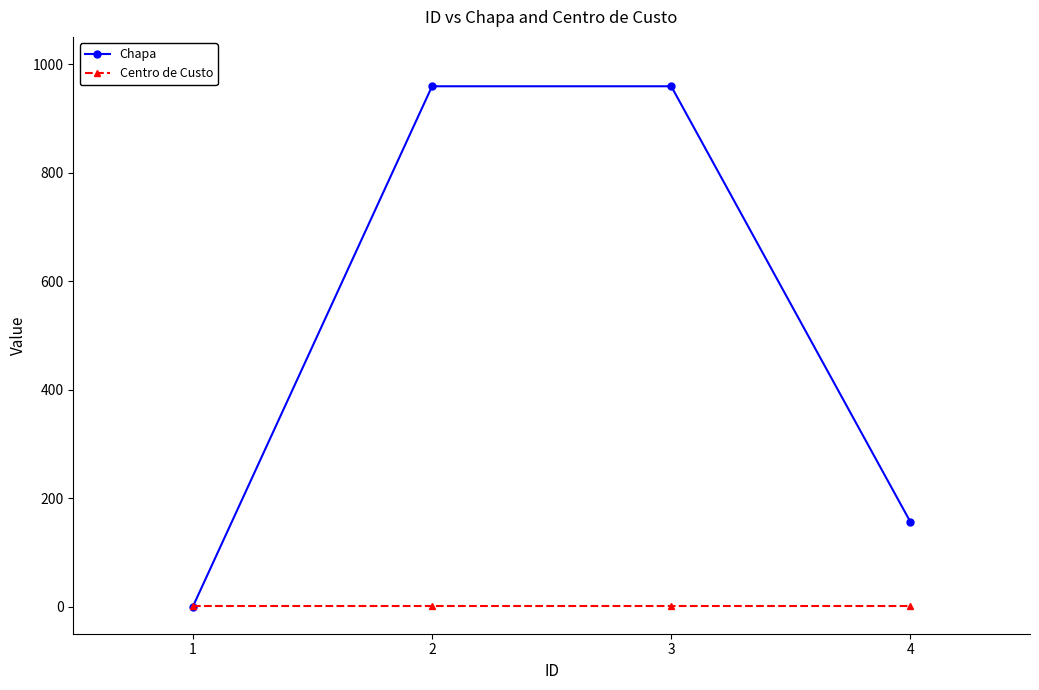

Is the value of Centro de Custo at 2 greater than the value of Chapa at 4?

No